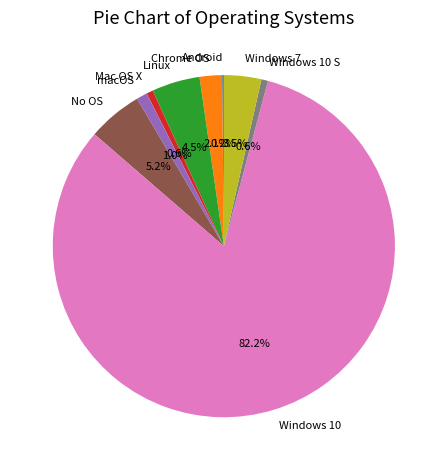

What is the majority slice?

Windows 10